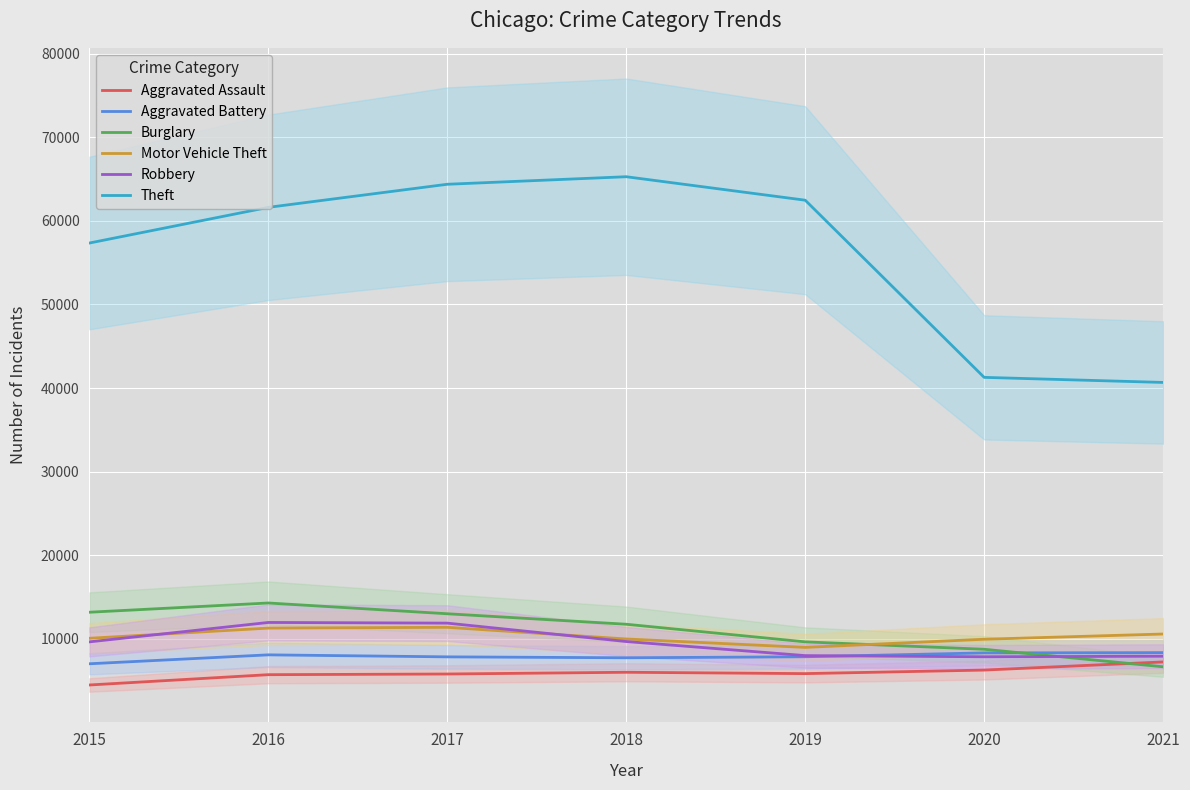

Which category has the lowest value across all series?

2015